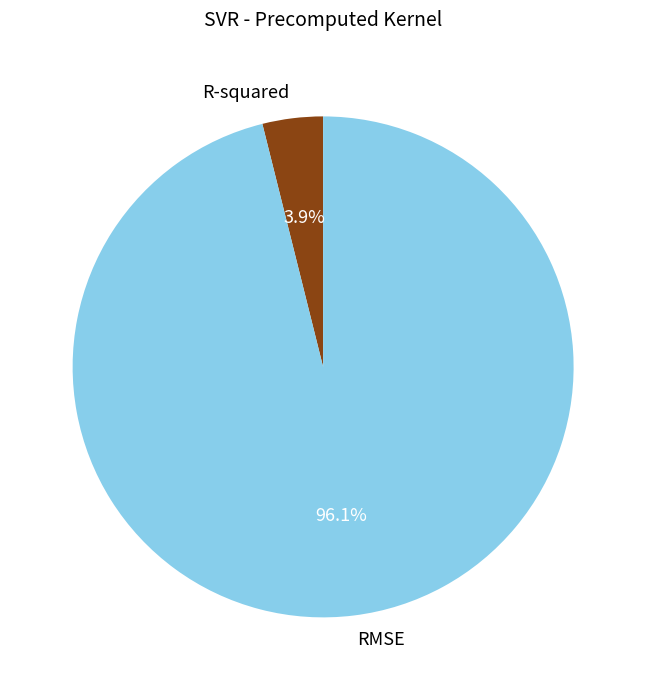

Which slice is the smallest?

R-squared